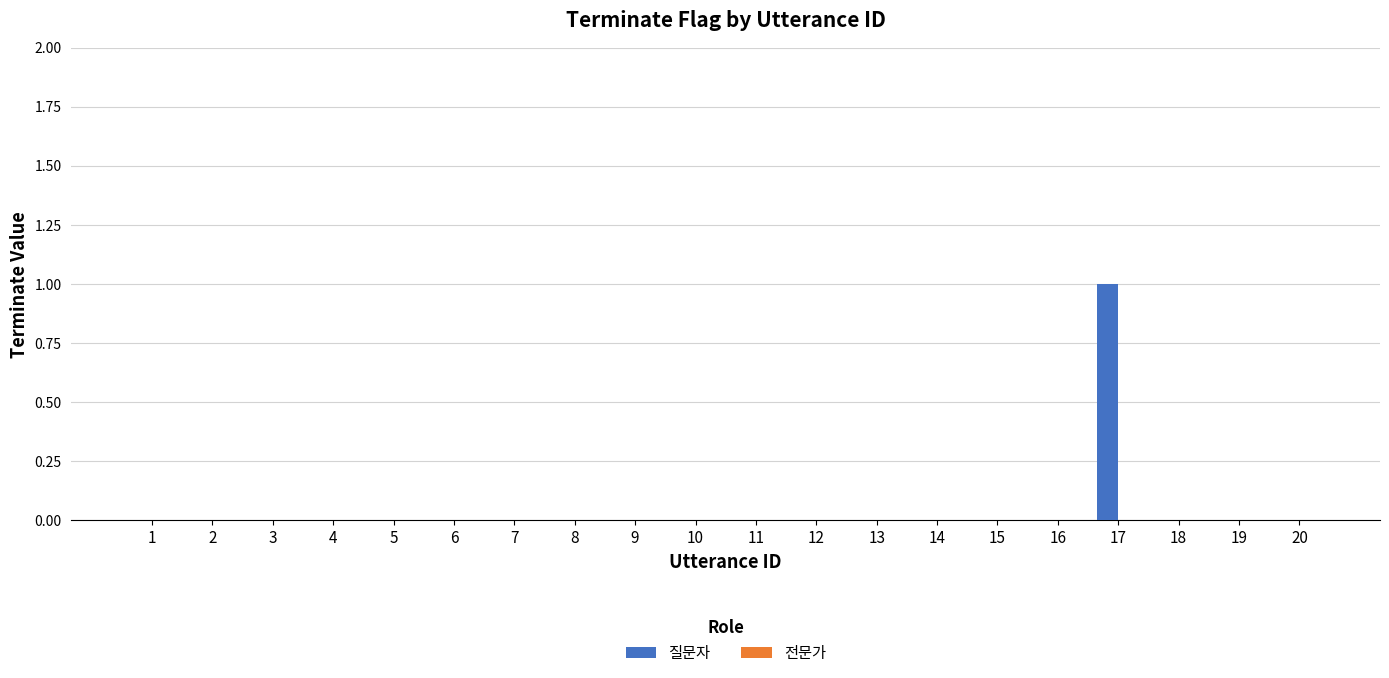

Reading left to right, list all the values displayed in this chart.

1=0	2=0	3=0	4=0	5=0	6=0	7=0	8=0	9=0	10=0	11=0	12=0	13=0	14=0	15=0	16=0	17=1	18=0	19=0	20=0